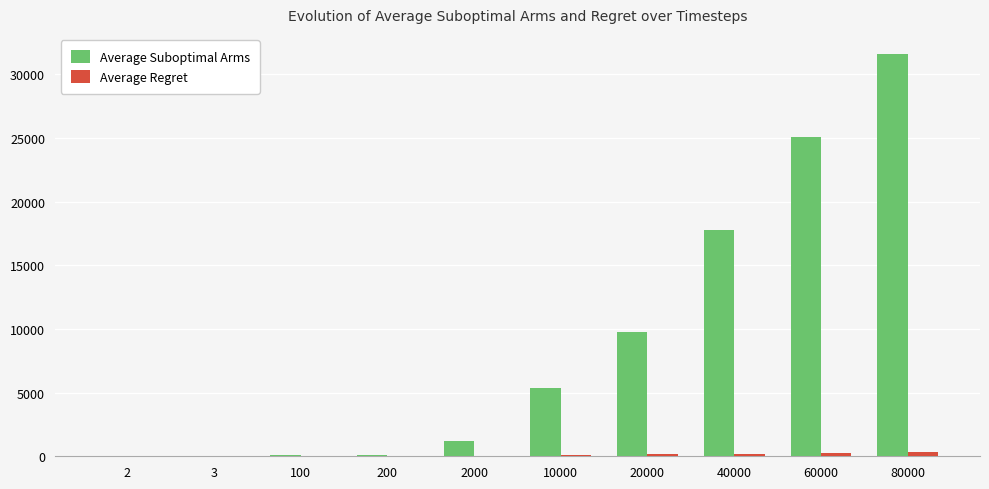

Which label corresponds to the largest value in the chart?

80000